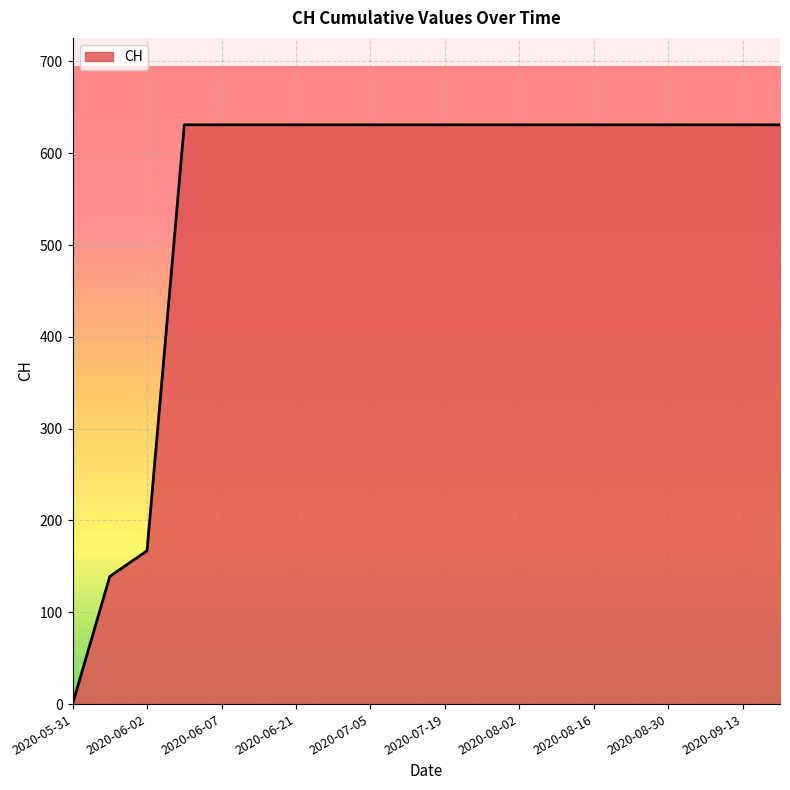

What is the difference between the maximum and minimum values?

631